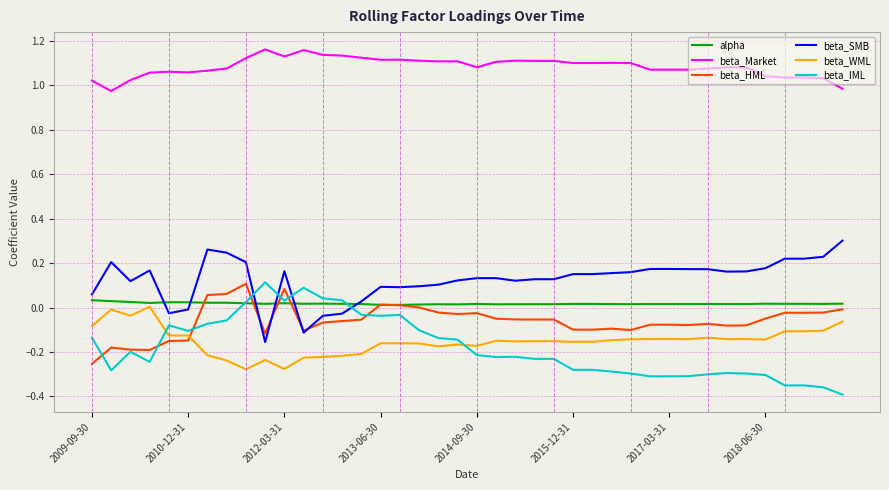

Which series has the largest total across all categories?

beta_Market